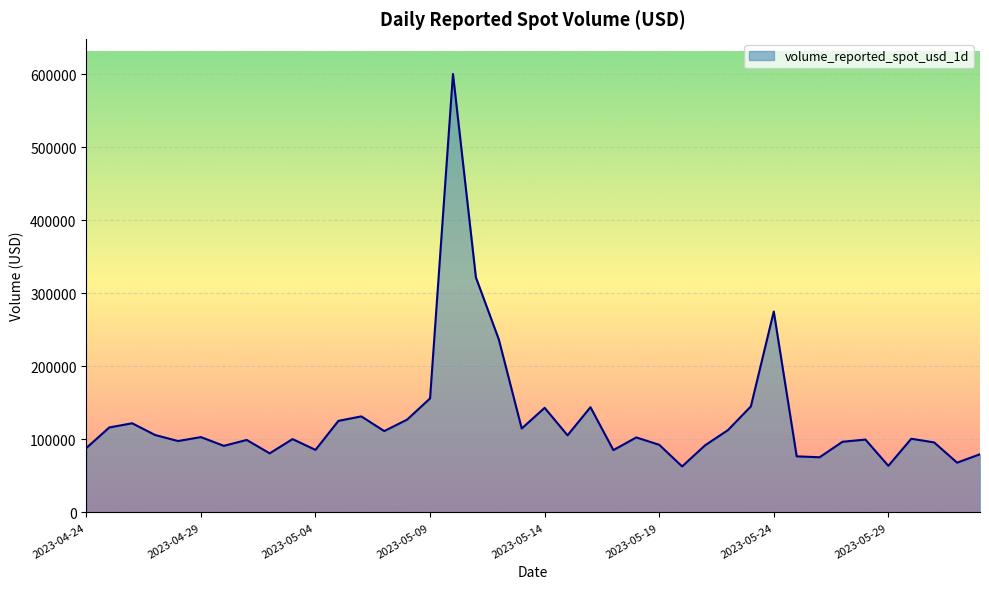

What is the smallest value displayed?

62938.4